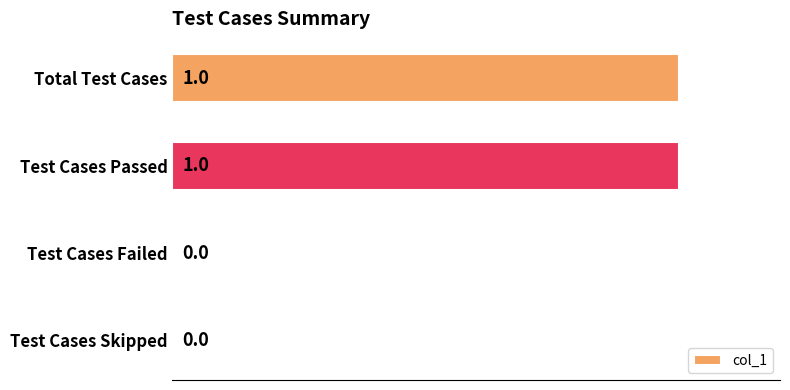

What is the maximum value shown in the chart?

1